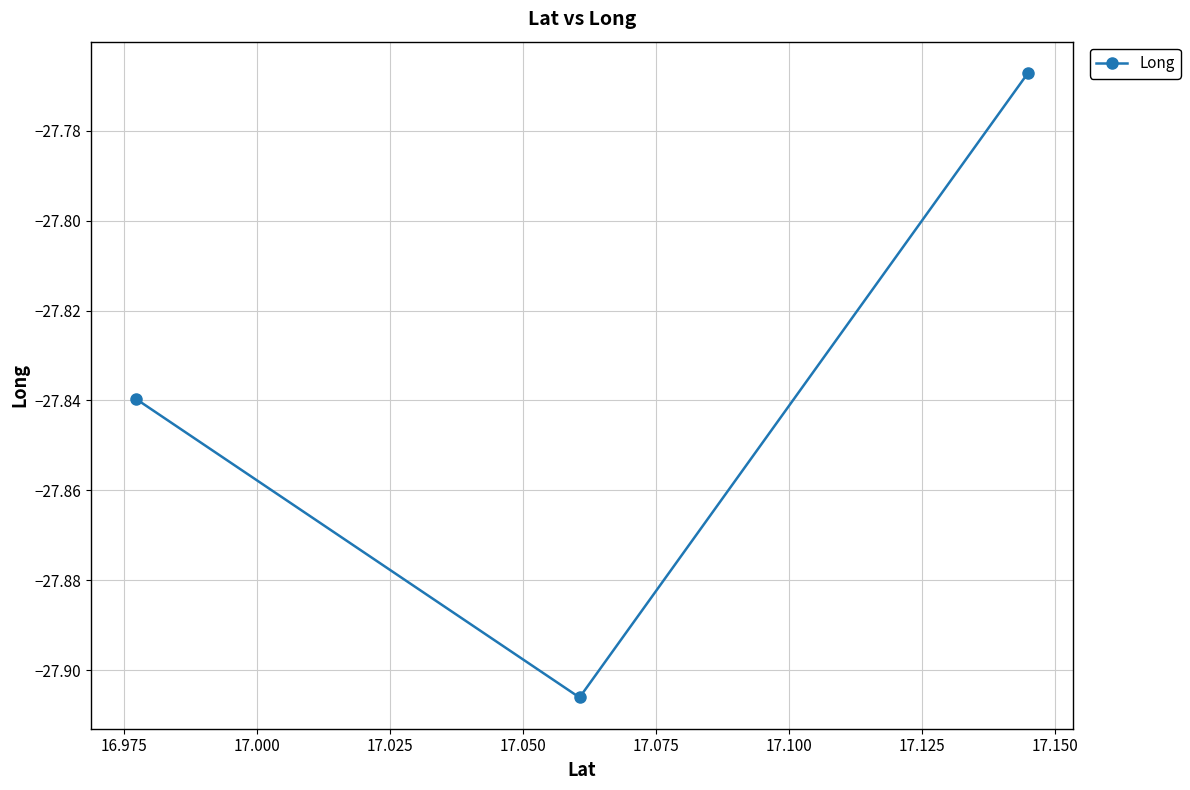

What is the sum of all values?

-83.5